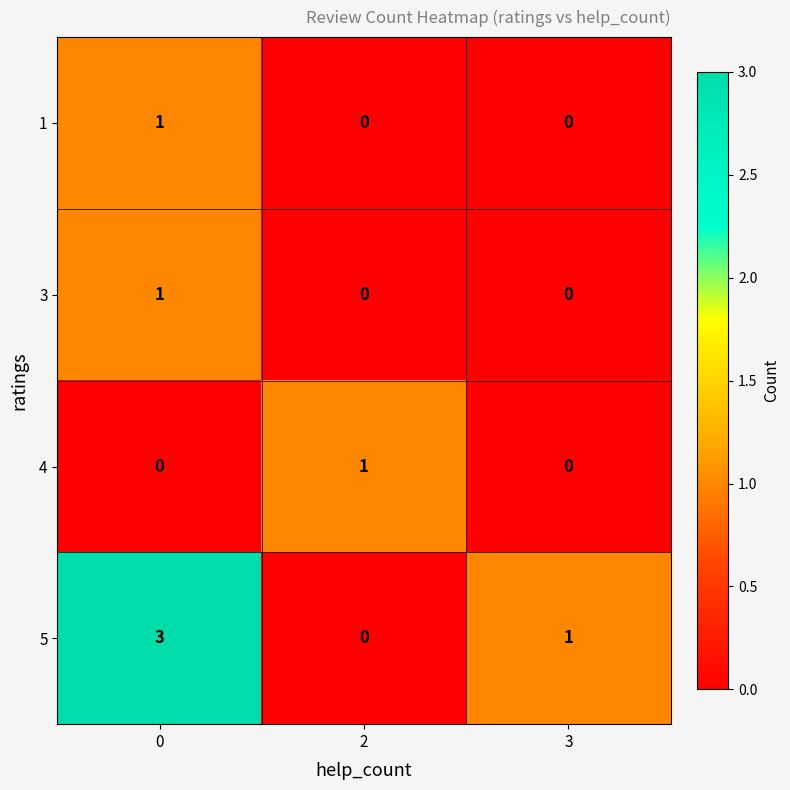

Reading left to right, list all the values displayed in this chart.

1: 1	0	0
3: 1	0	0
4: 0	1	0
5: 3	0	1